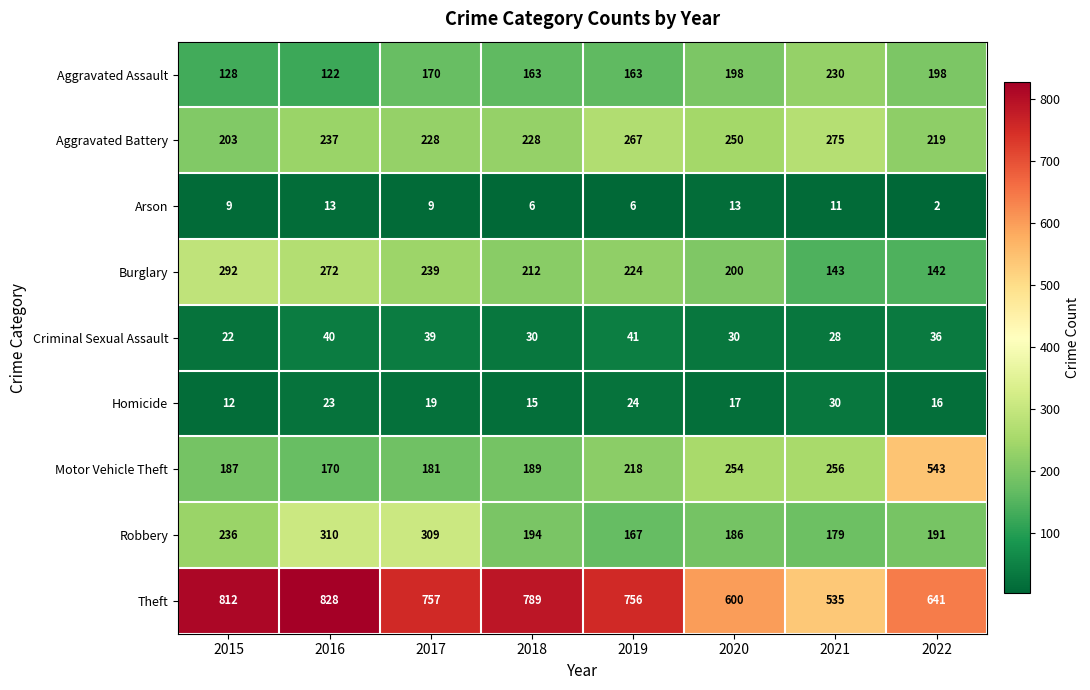

How many data points in Aggravated Assault are less than 170?

4